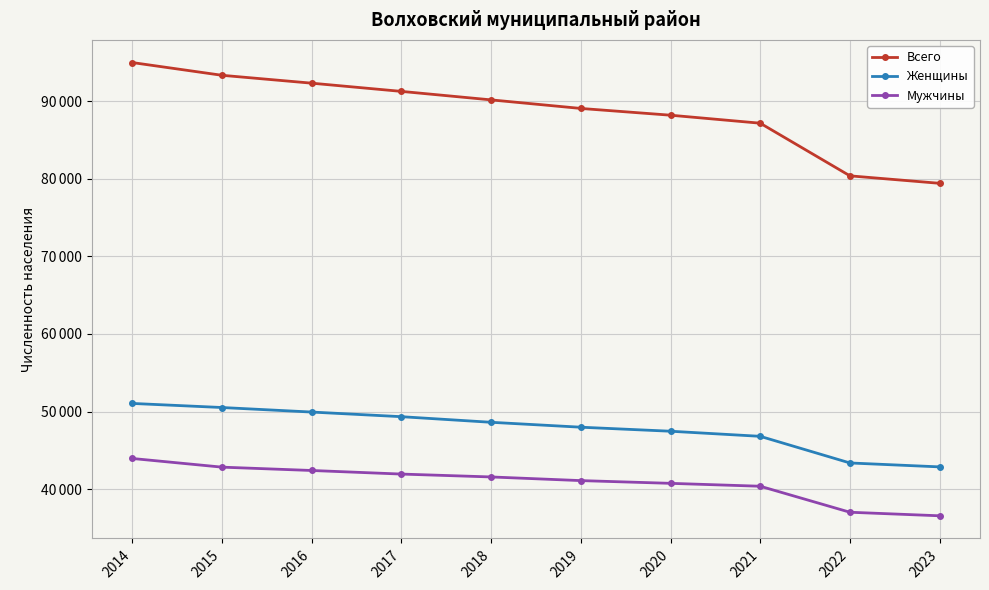

Does the chart have visible grid lines?

Yes